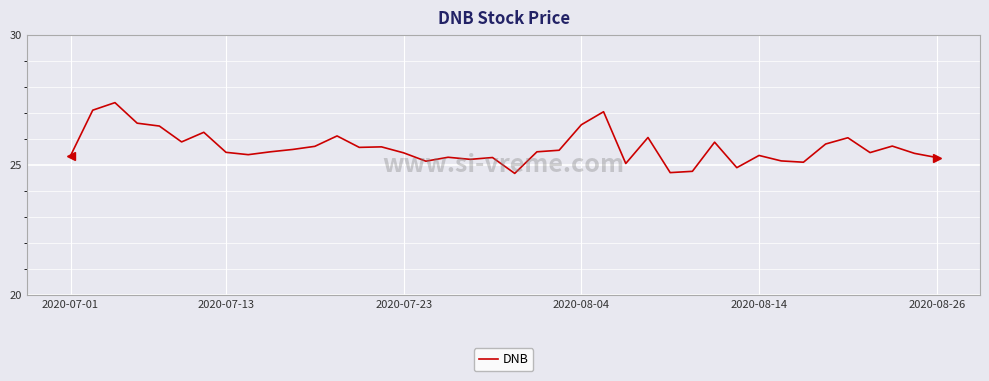

What is the difference between the maximum and minimum values?

2.7